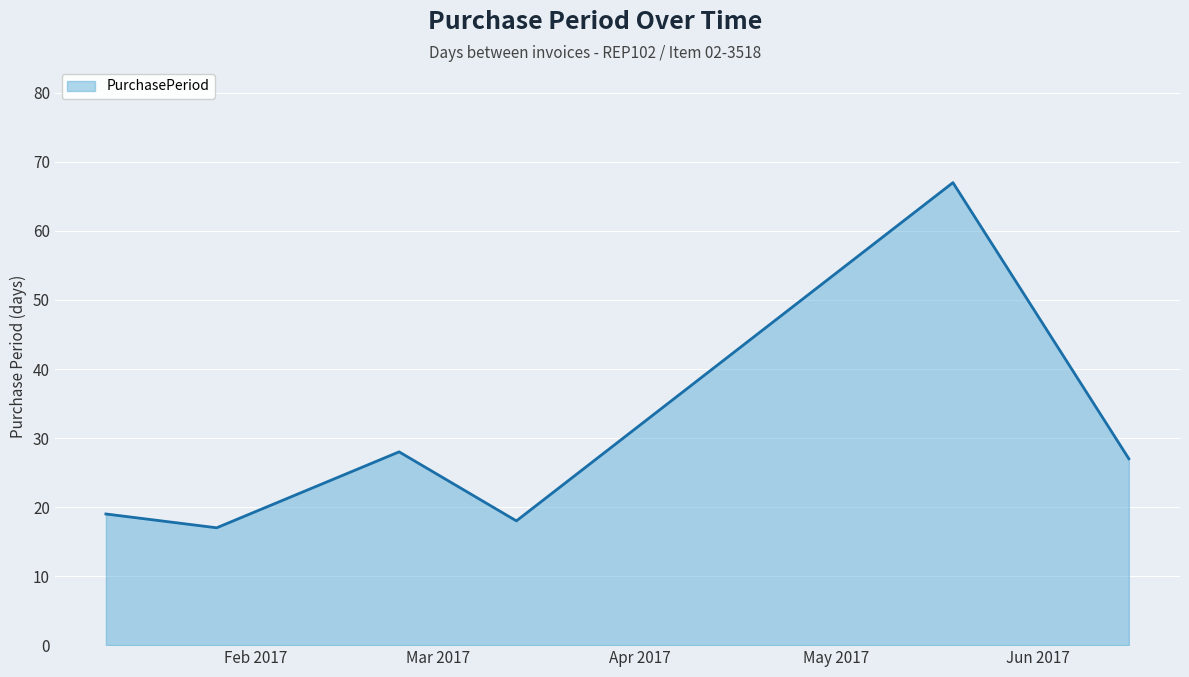

What is the greatest value displayed?

67